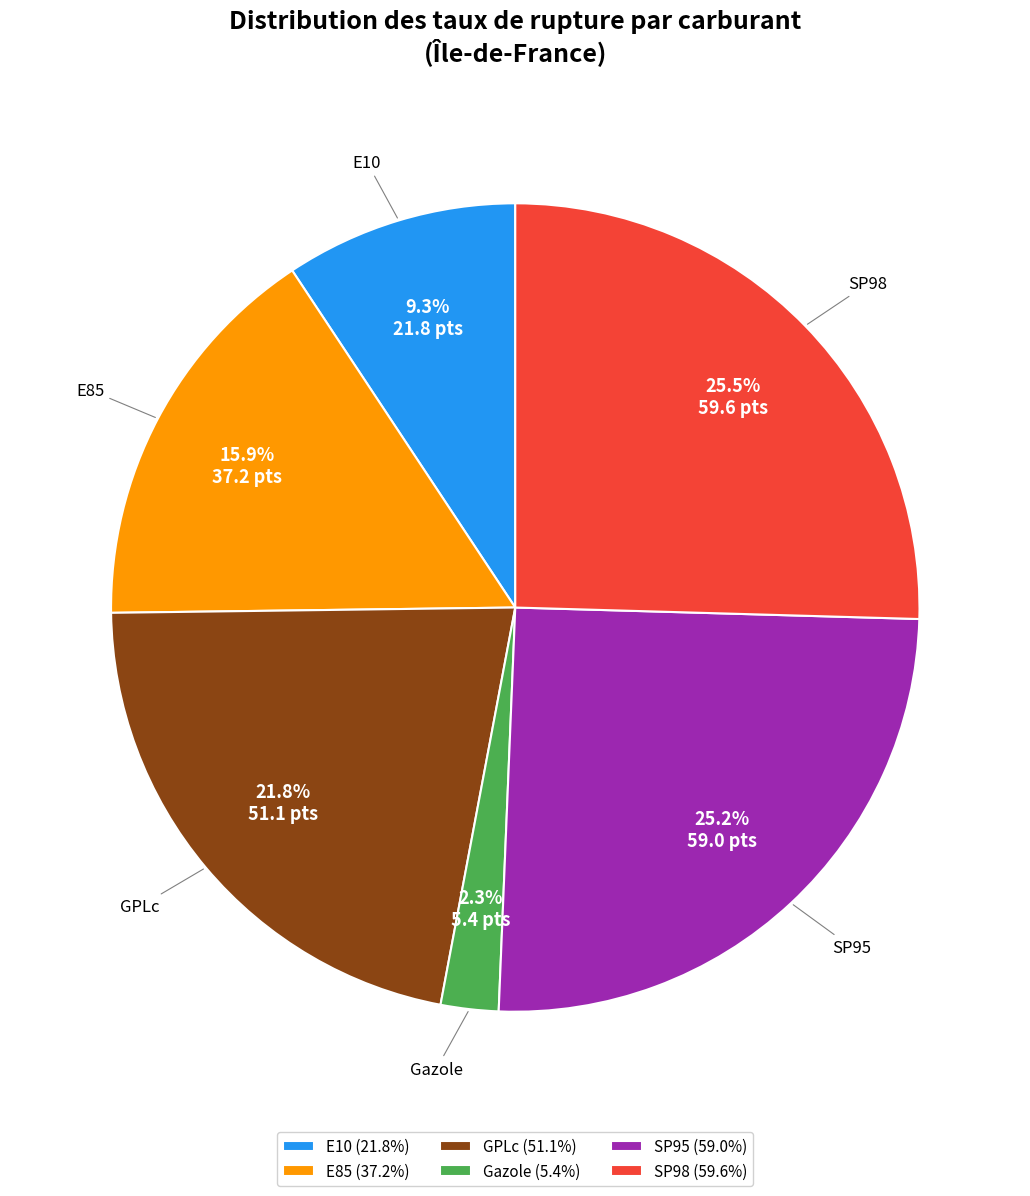

To the nearest percent, what is the difference between the SP95 and E85 slice percentages?

9%